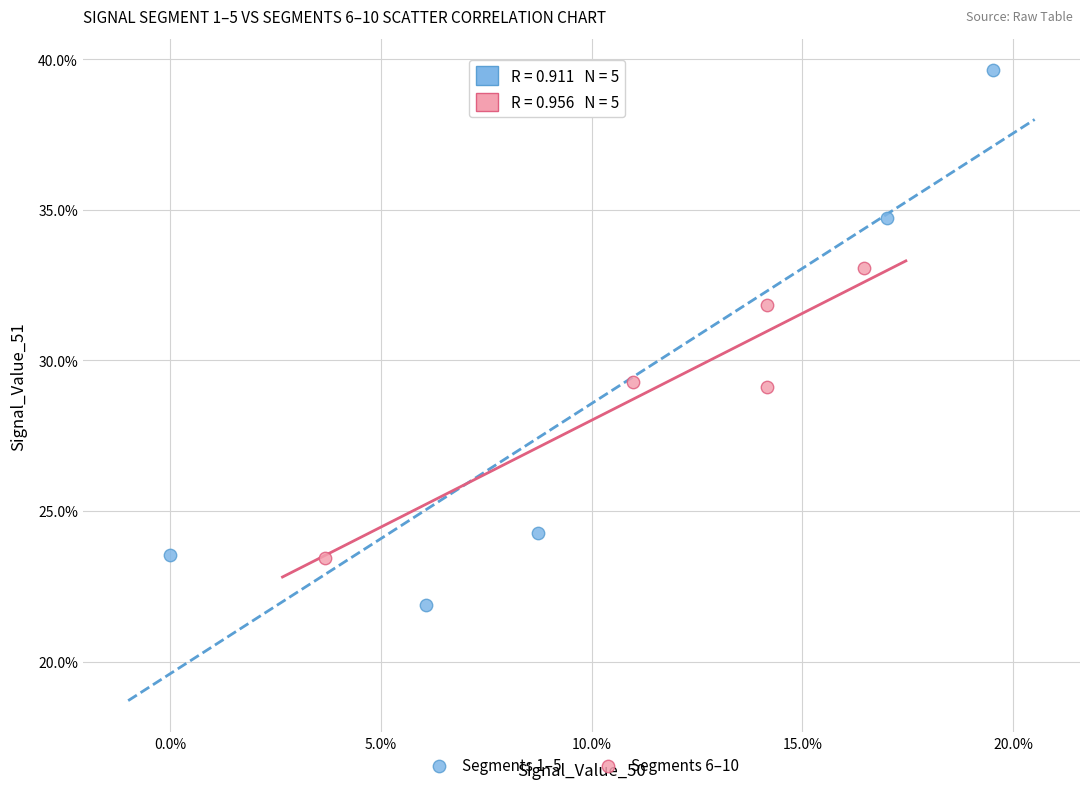

What are all the series names shown in the legend?

Segments 1–5, Segments 6–10